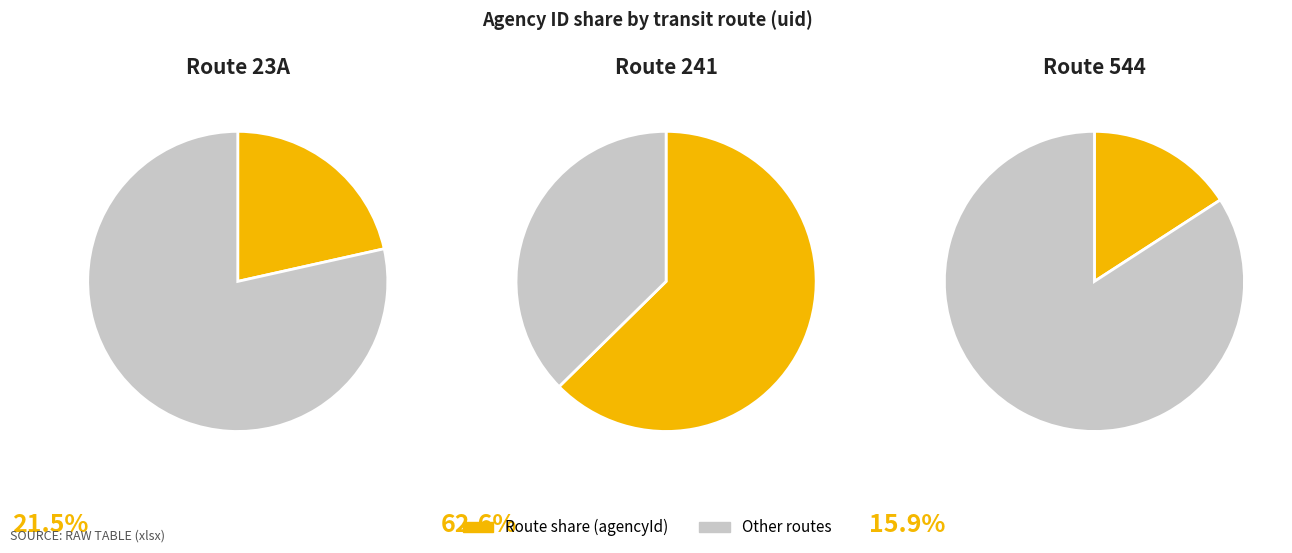

To the nearest percent, what percentage of the pie is 241?

63%